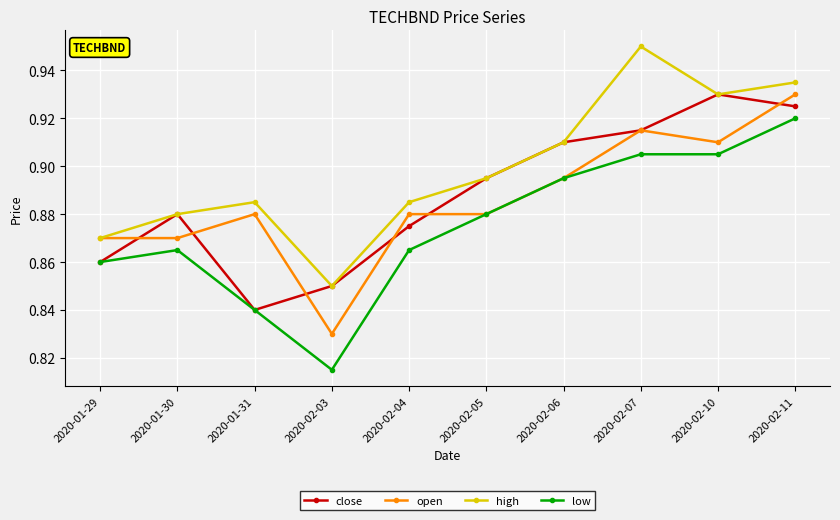

Rank the categories by close value from lowest to highest.

2020-01-31, 2020-02-03, 2020-01-29, 2020-02-04, 2020-01-30, 2020-02-05, 2020-02-06, 2020-02-07, 2020-02-11, 2020-02-10